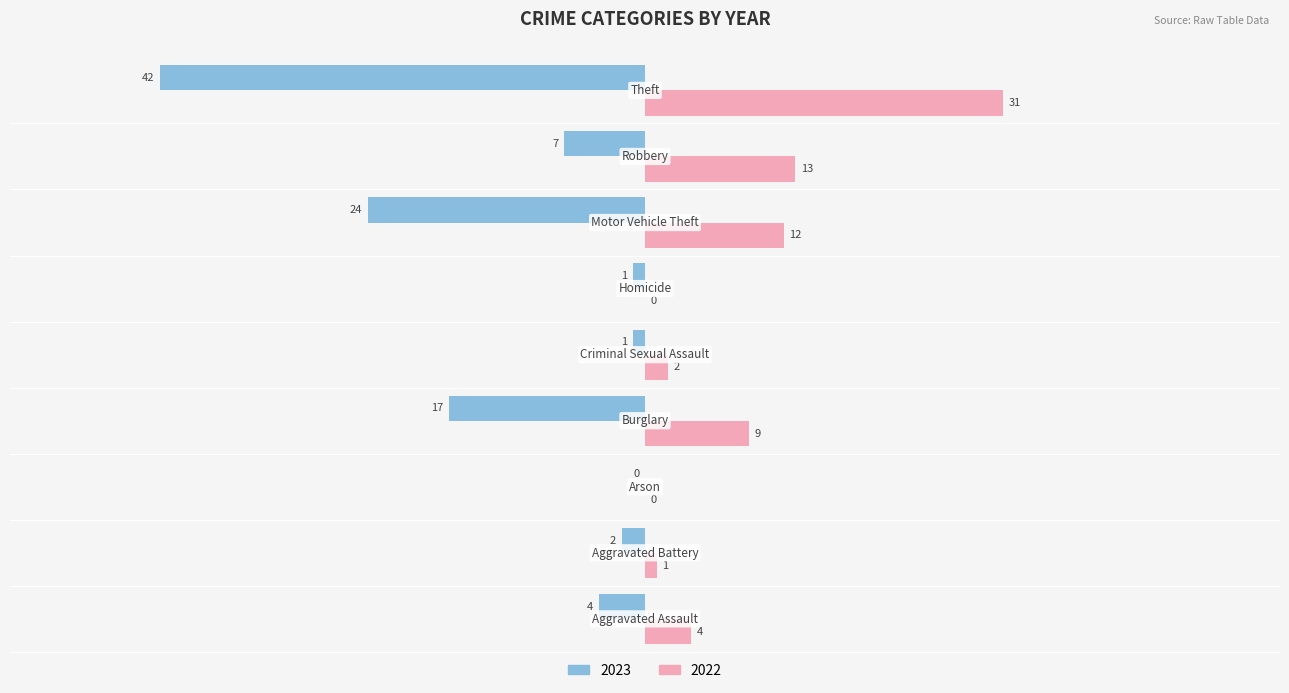

Which series has the largest total across all categories?

2022